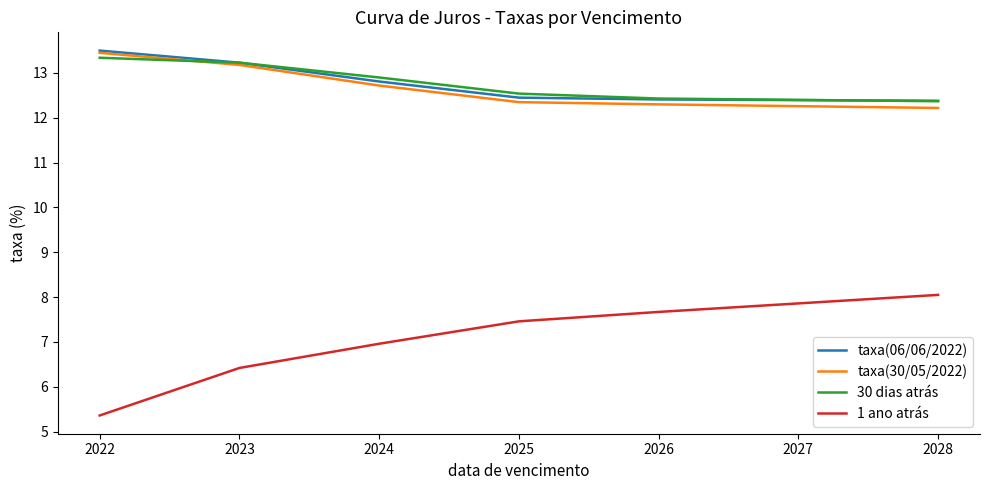

Which series changed the most between 2022 and 2023?

1 ano atrás